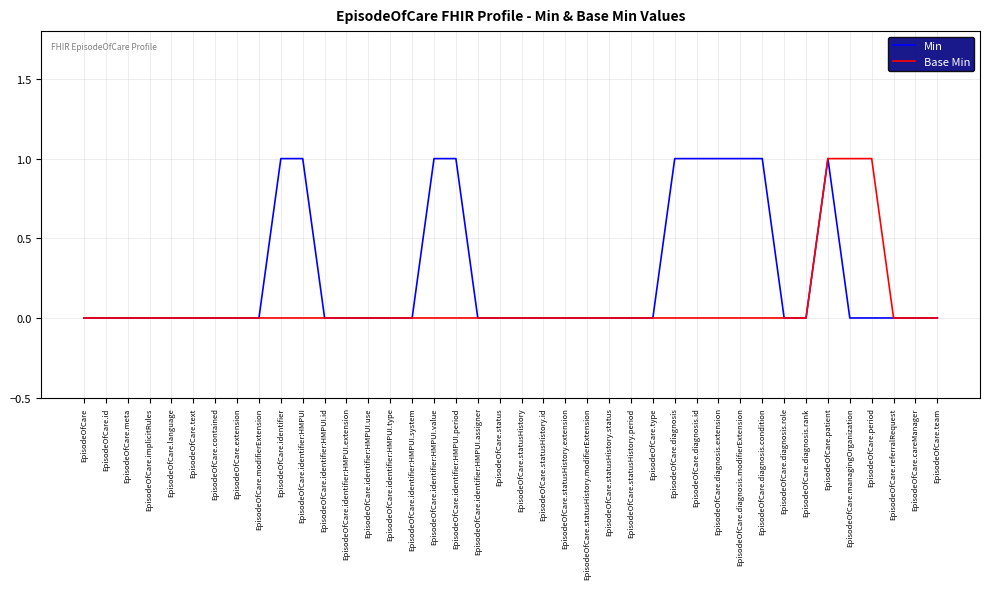

Does the chart have visible grid lines?

Yes